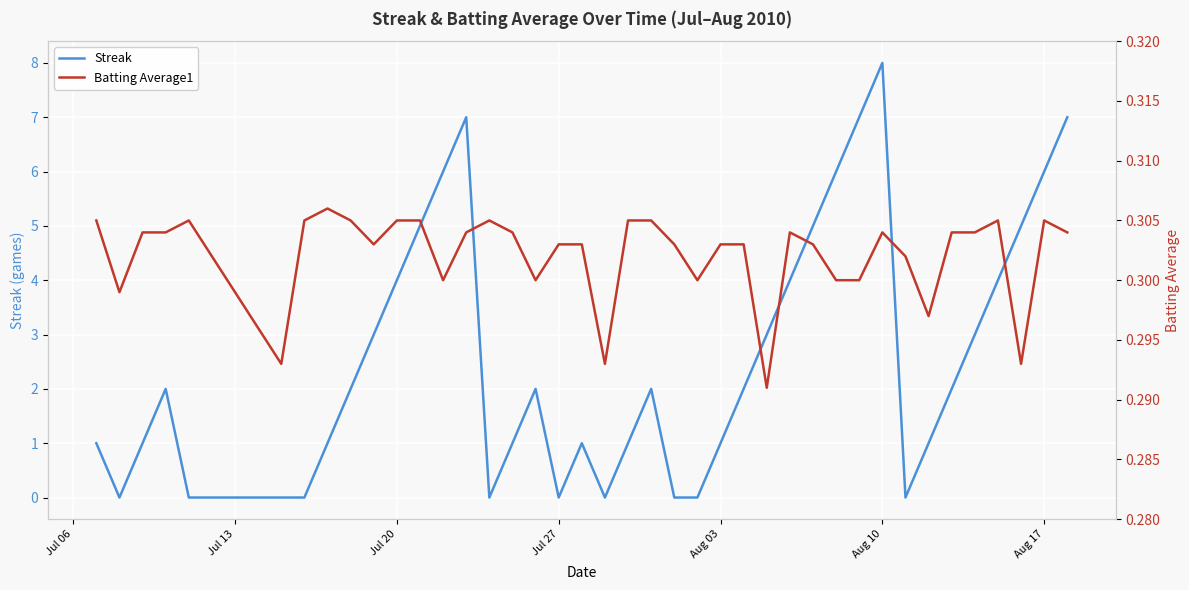

Reading right to left, what are all the values shown in this chart?

Streak: 7.0	6.0	5.0	4.0	3.0	2.0	1.0	0.0	8.0	7.0	6.0	5.0	4.0	3.0	2.0	1.0	0.0	0.0	2.0	1.0	0.0	1.0	0.0	2.0	1.0	0.0	7.0	6.0	5.0	4.0	3.0	2.0	1.0	0.0	0.0	0.0	2.0	1.0	0.0	1.0
Batting Average1: 0.3	0.3	0.3	0.3	0.3	0.3	0.3	0.3	0.3	0.3	0.3	0.3	0.3	0.3	0.3	0.3	0.3	0.3	0.3	0.3	0.3	0.3	0.3	0.3	0.3	0.3	0.3	0.3	0.3	0.3	0.3	0.3	0.3	0.3	0.3	0.3	0.3	0.3	0.3	0.3